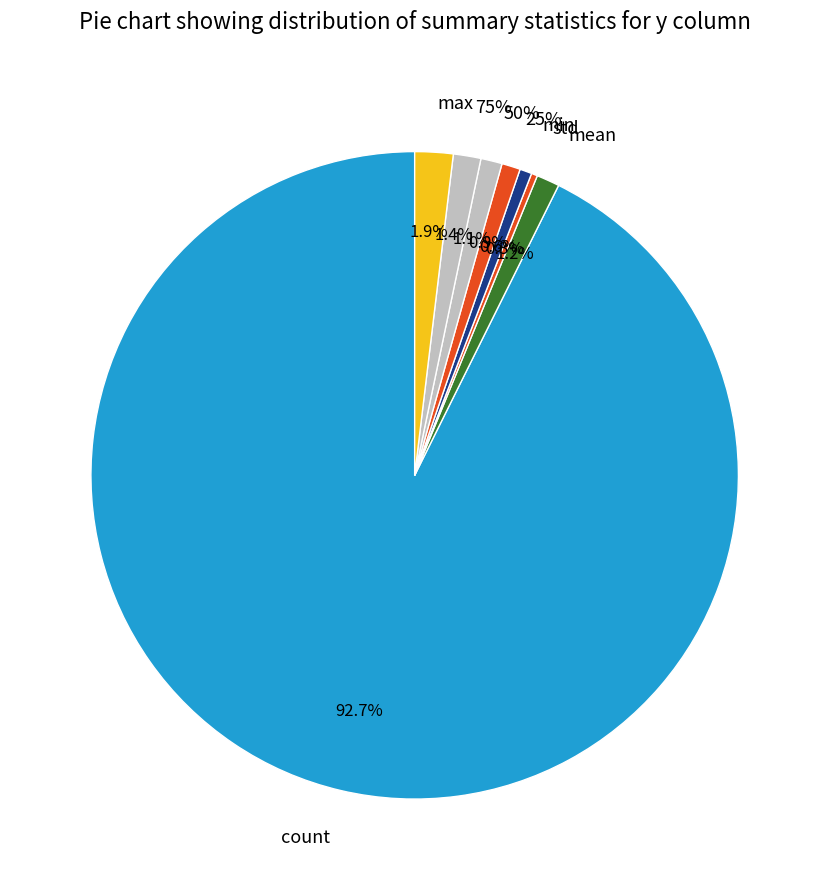

Combined, do 25% and std account for over 50%?

No